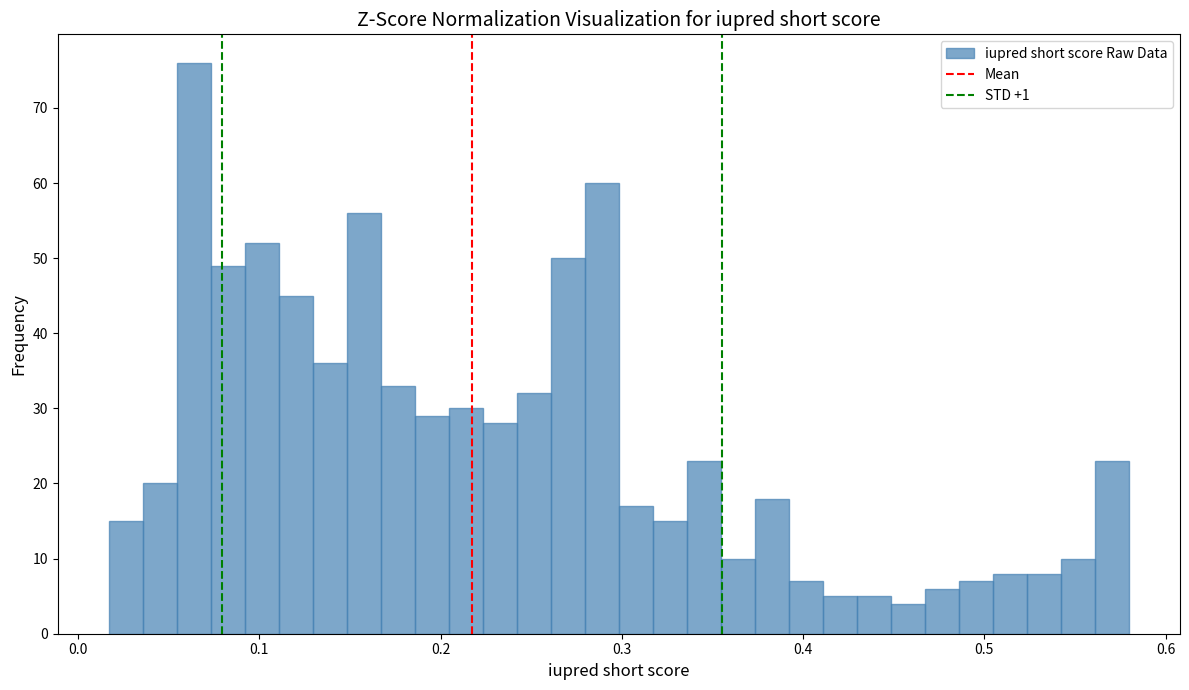

Read against the x-axis, roughly where is the centre of the tallest bar?

0.06